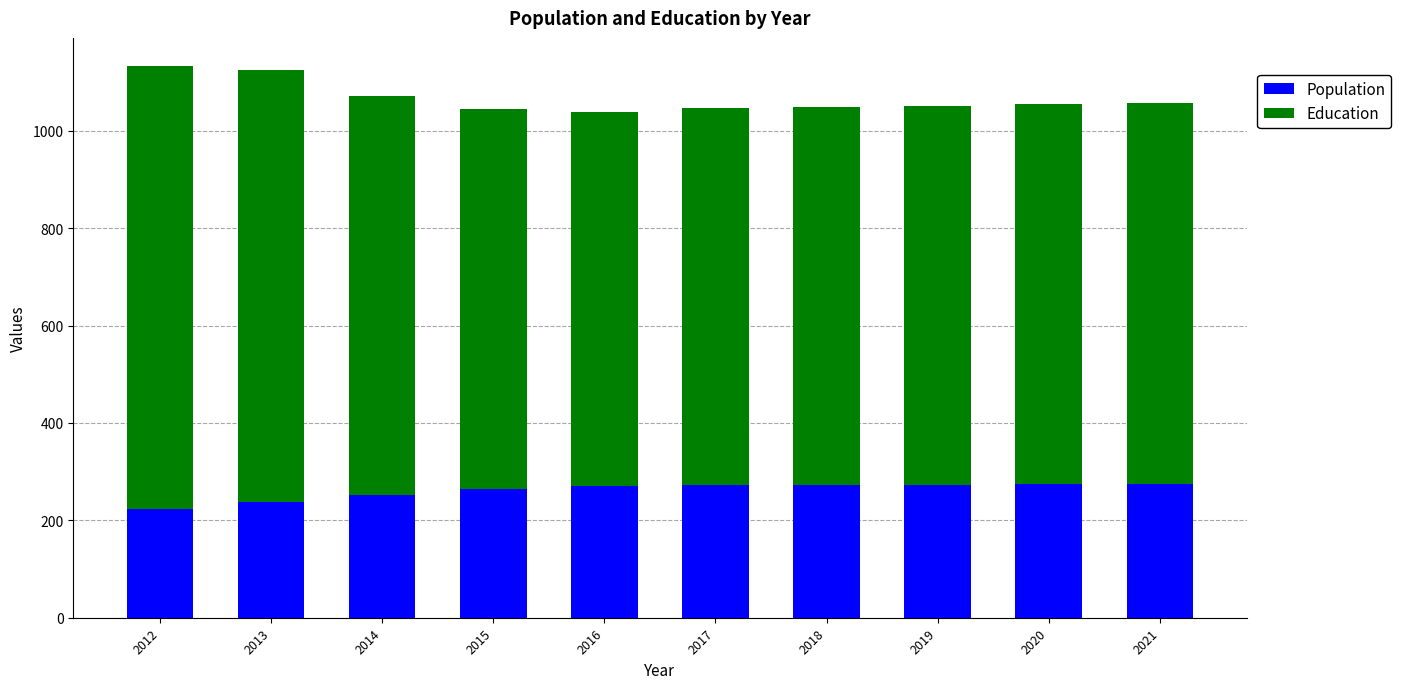

What is the difference between the maximum and minimum values in the Population series?

51